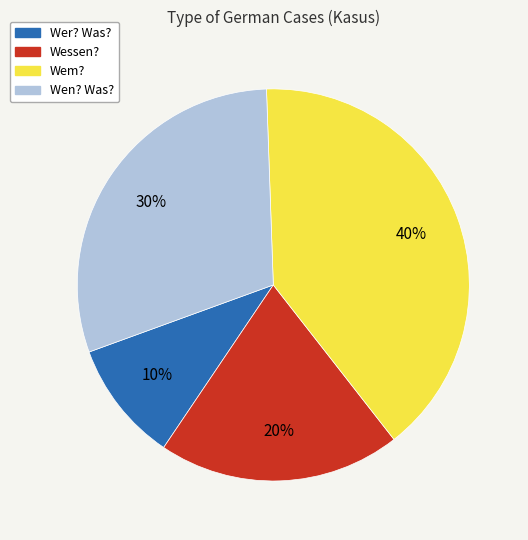

To the nearest percent, what portion does Wen? Was? represent?

30%